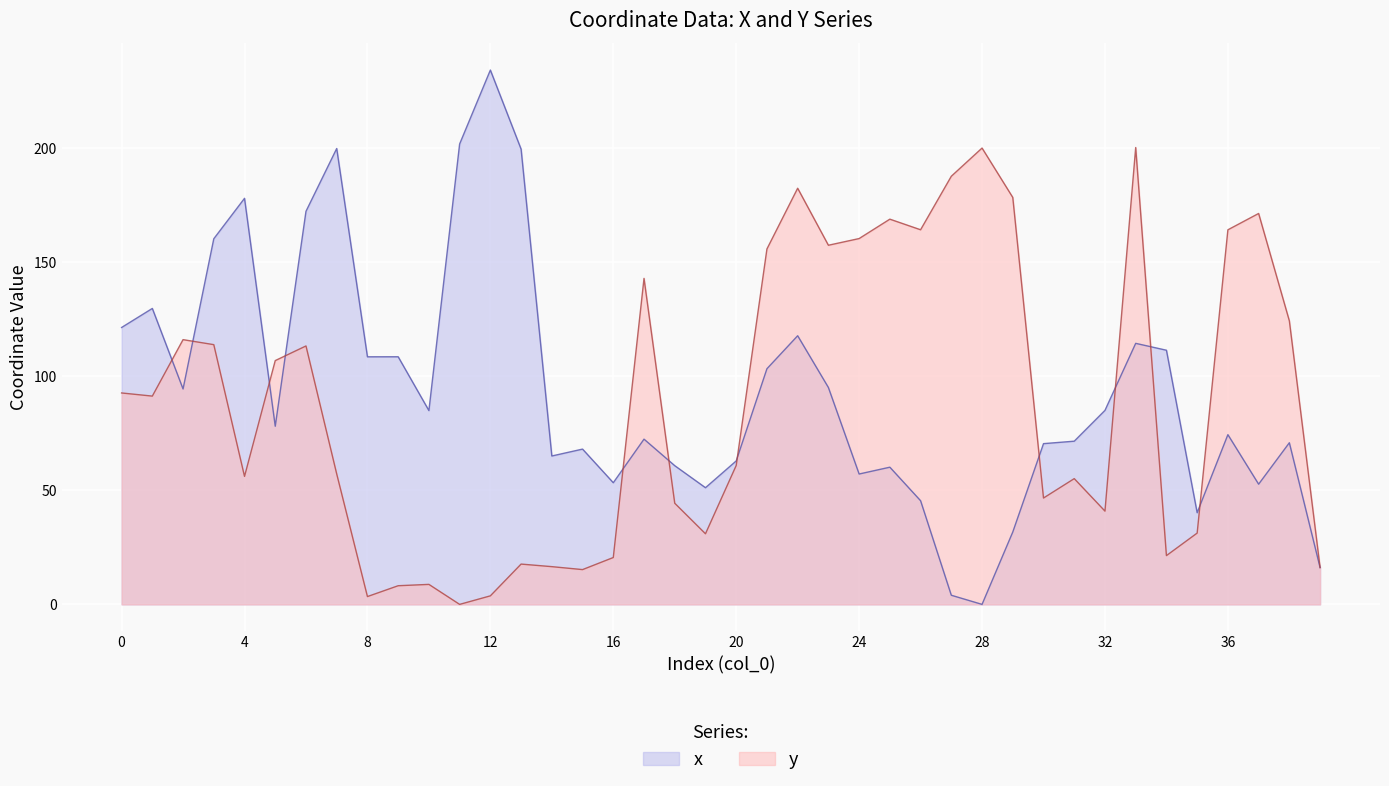

What is the difference between the y values at 24 and 22?

22.1